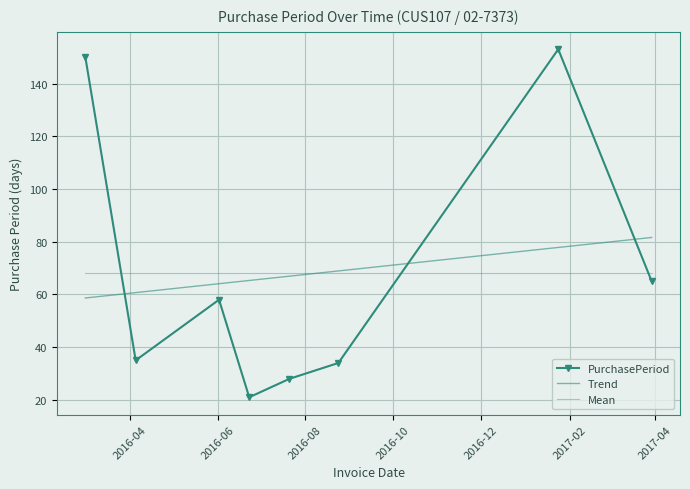

How many interior local peaks (higher than both neighbors) does the data have?

2